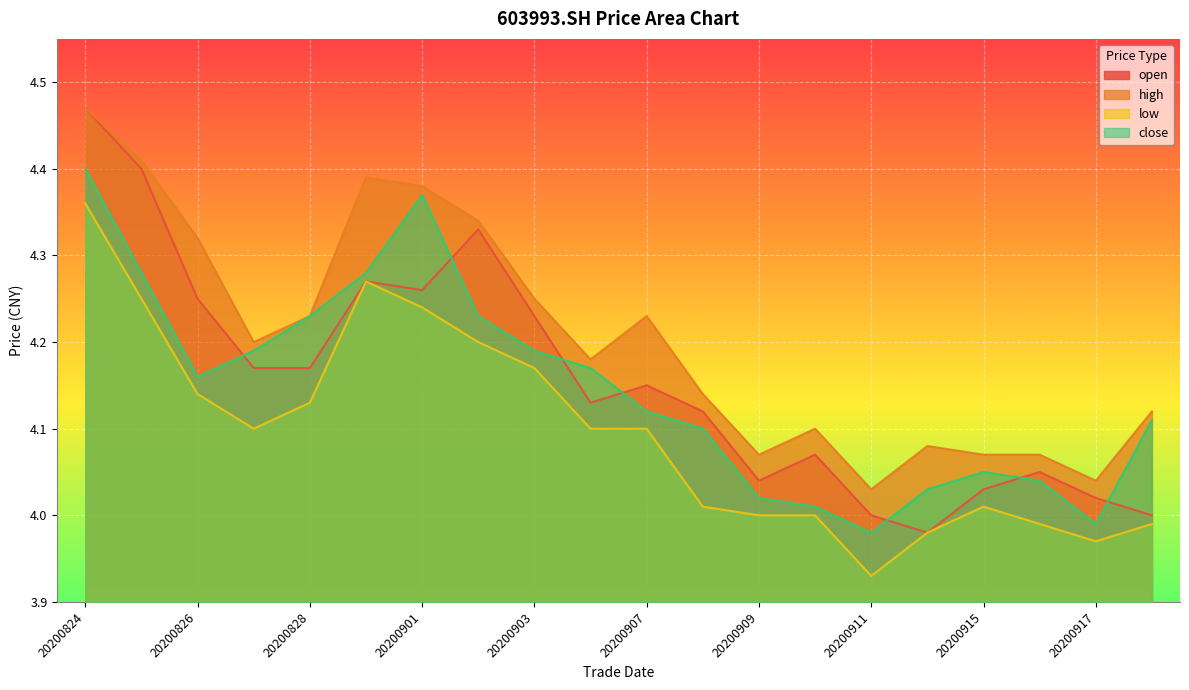

What is the difference between the high values at 20200914 and 20200904?

0.1